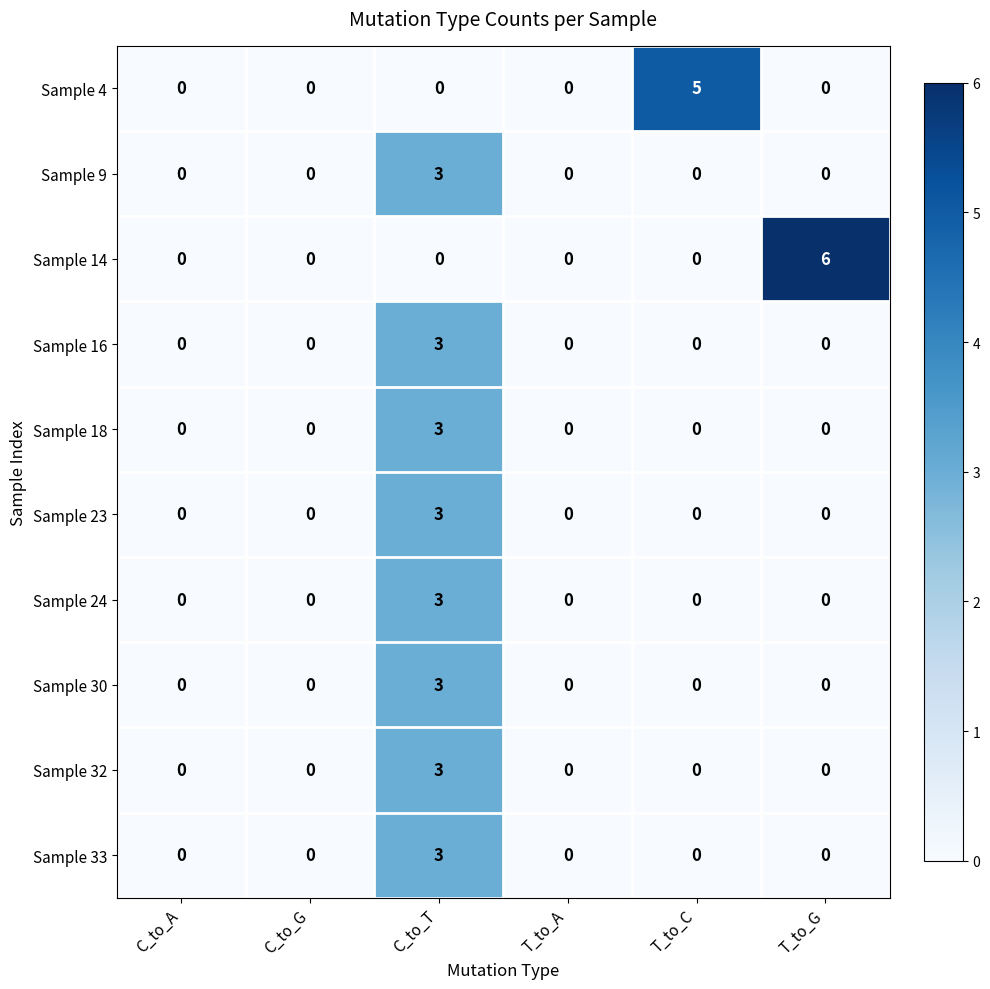

At which category is the sum across all series the highest?

C_to_T